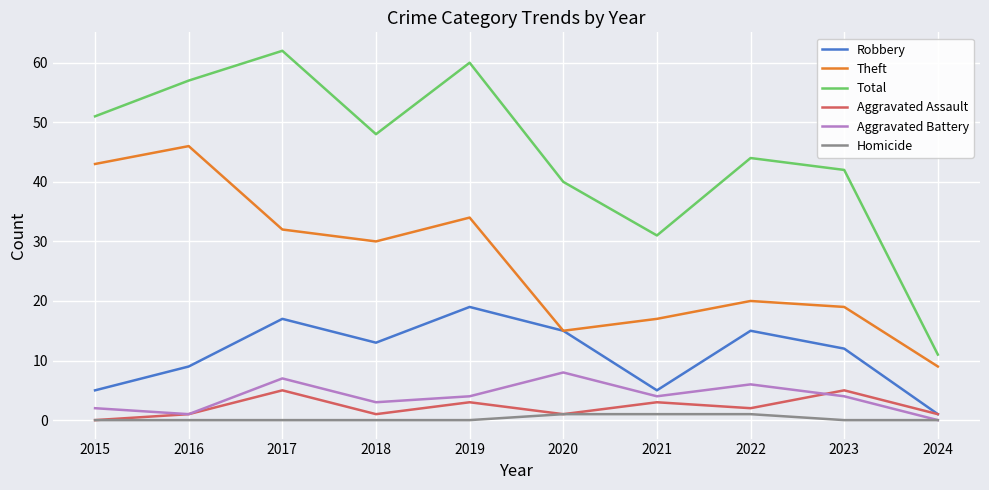

Where is Total nearest to the value 36?

2020